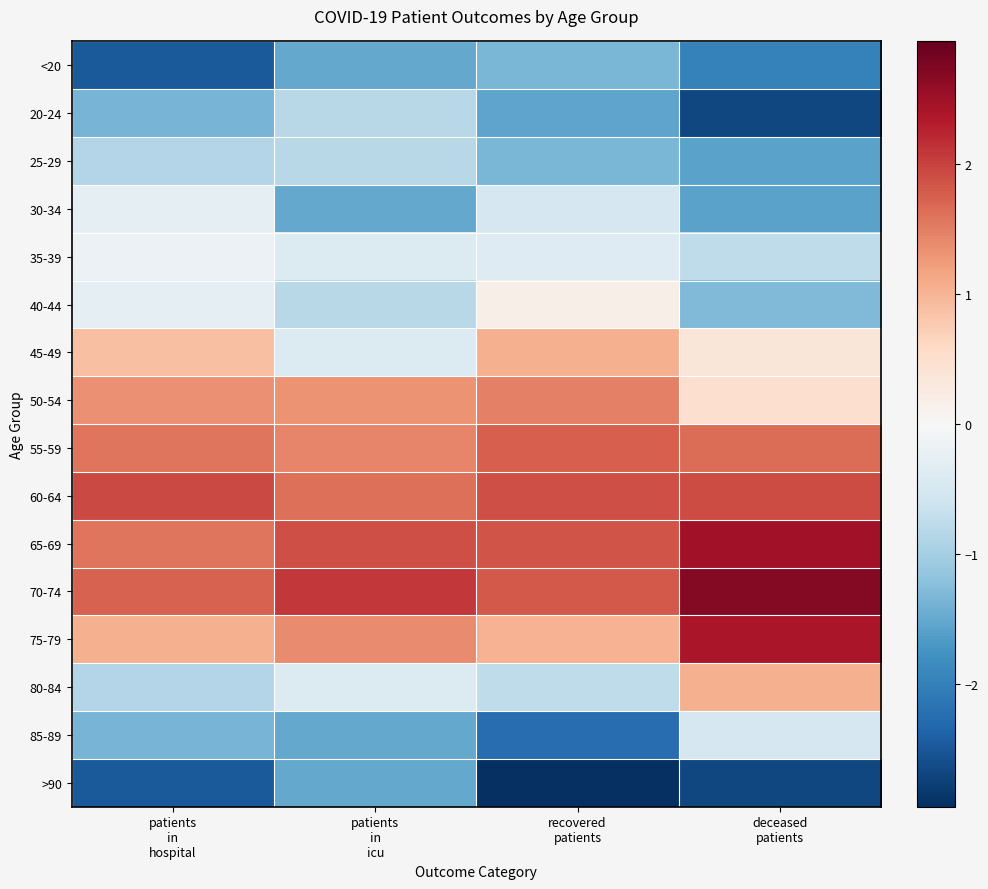

Which has a higher value, recovered
patients or patients
in
icu?

recovered
patients